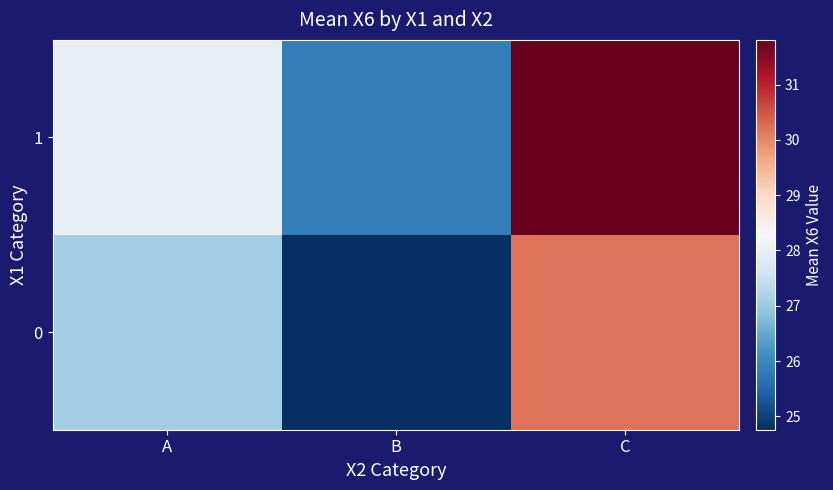

At how many categories does at least one series exceed 30?

1